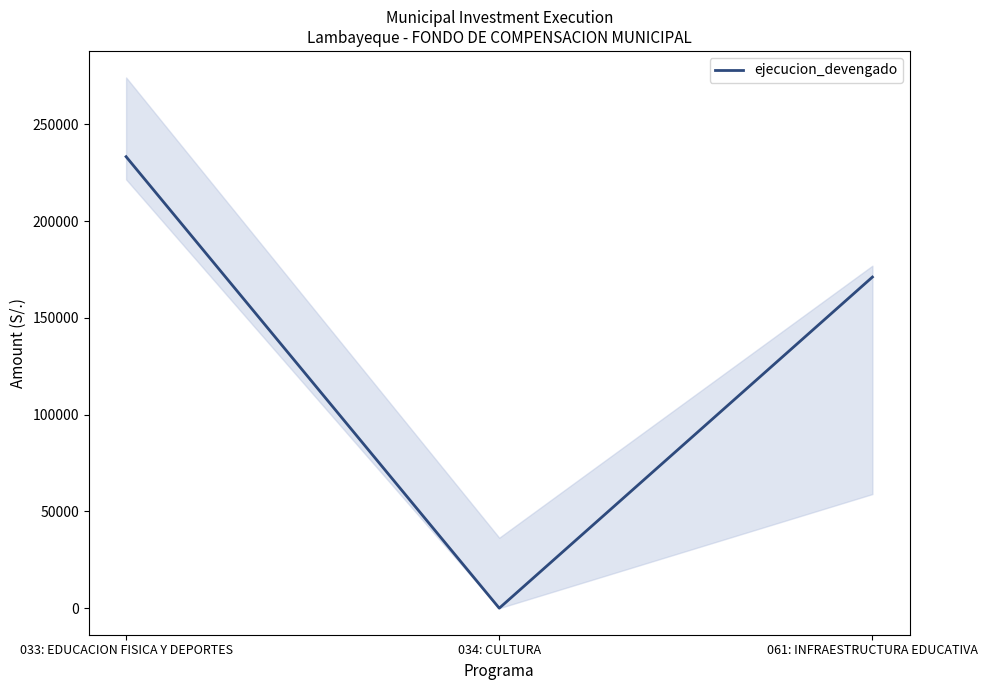

At which label does the data first exceed 171126?

033: EDUCACION FISICA Y DEPORTES